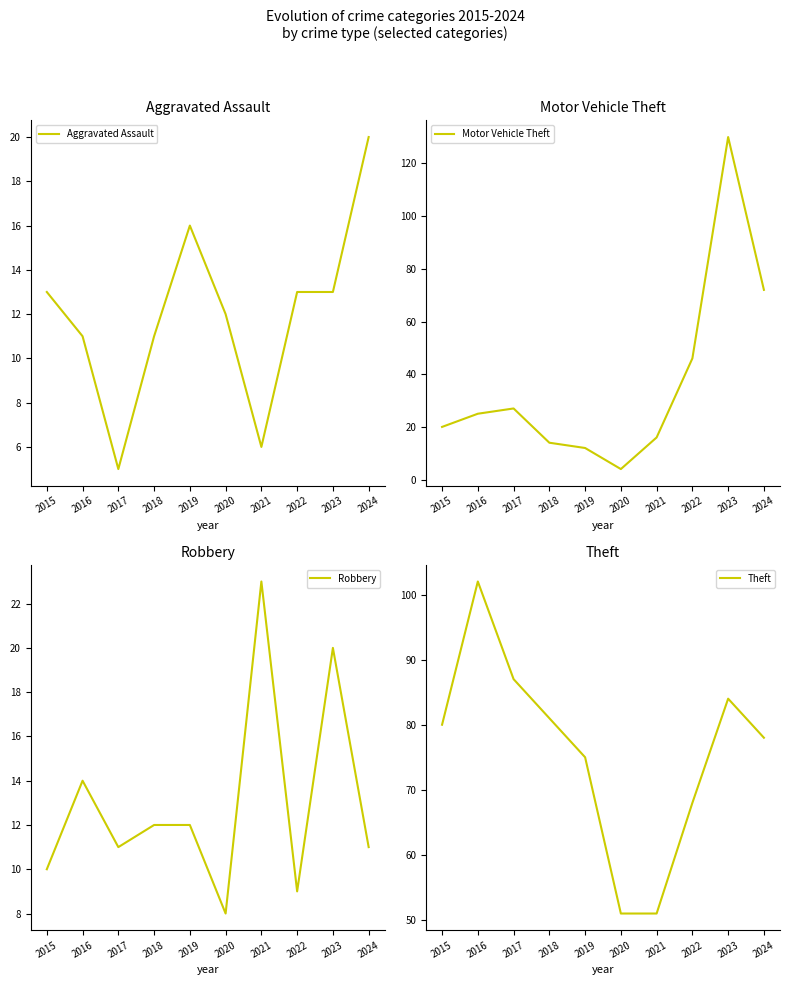

Reading left to right, what are all the values shown in this chart?

Aggravated Assault: 2015=13	2016=11	2017=5	2018=11	2019=16	2020=12	2021=6	2022=13	2023=13	2024=20
Motor Vehicle Theft: 2015=20	2016=25	2017=27	2018=14	2019=12	2020=4	2021=16	2022=46	2023=130	2024=72
Robbery: 2015=10	2016=14	2017=11	2018=12	2019=12	2020=8	2021=23	2022=9	2023=20	2024=11
Theft: 2015=80	2016=102	2017=87	2018=81	2019=75	2020=51	2021=51	2022=68	2023=84	2024=78